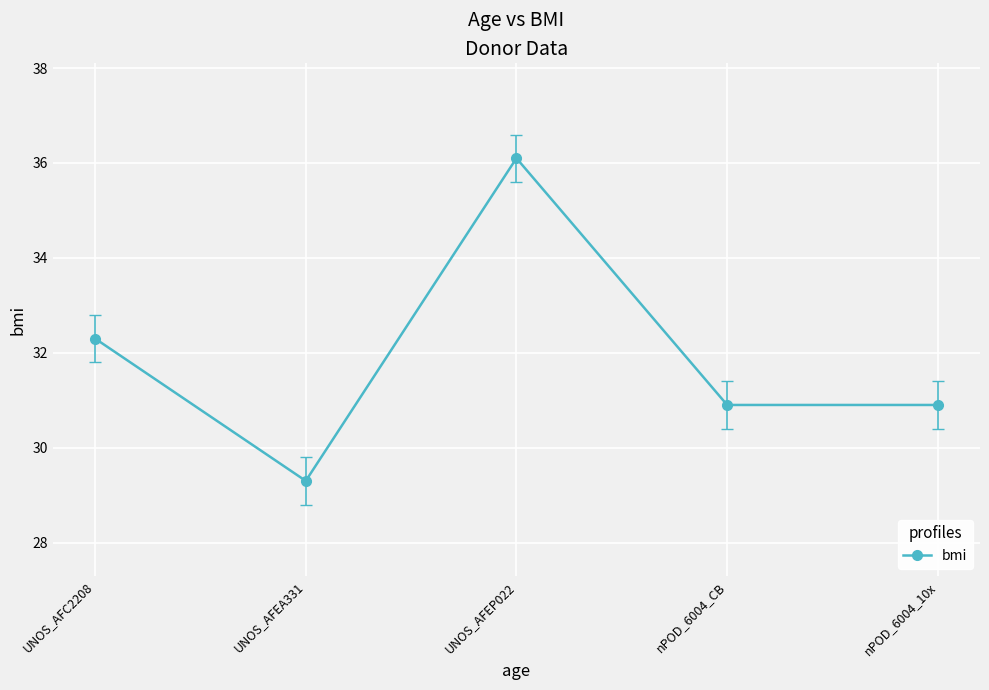

Which label corresponds to the largest value in the chart?

UNOS_AFEP022